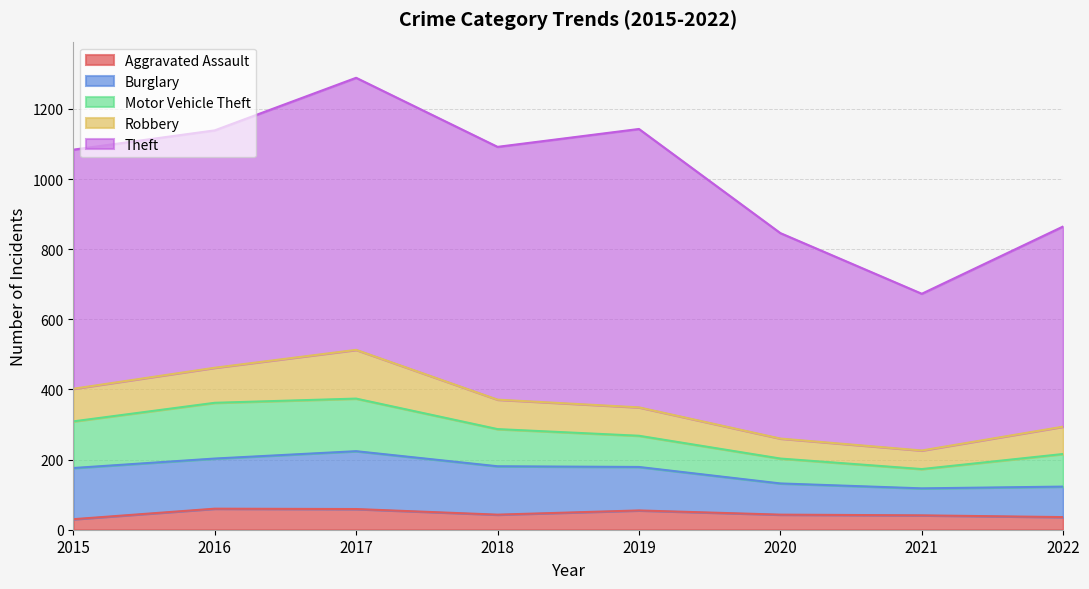

What is the smallest value displayed?

30